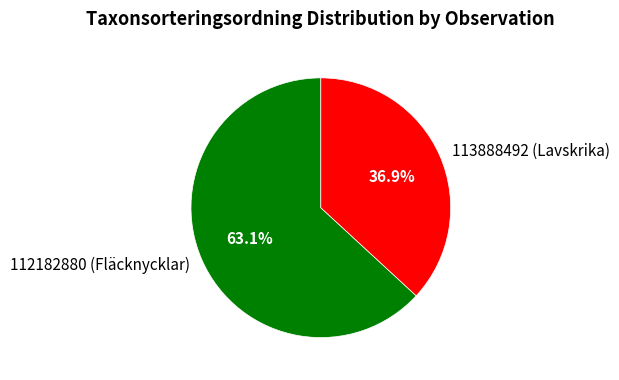

Count the number of slices in the pie.

2